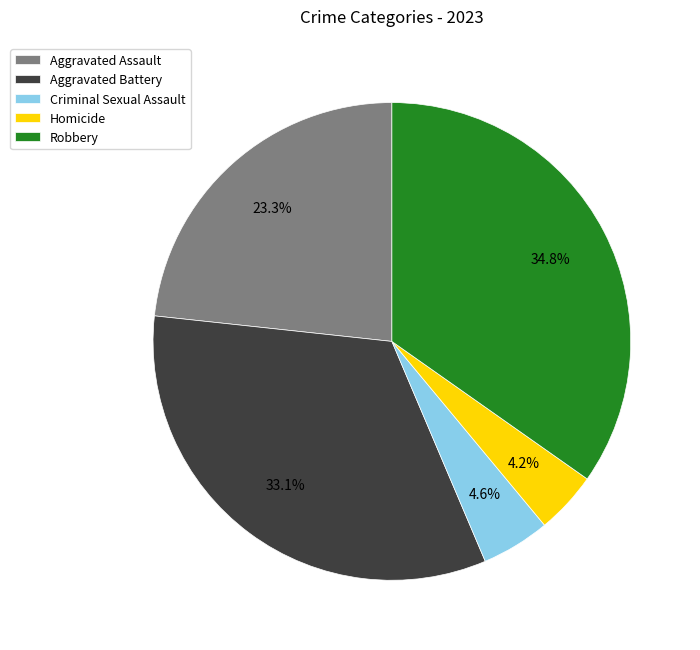

To the nearest percent, what is the average slice percentage?

20%